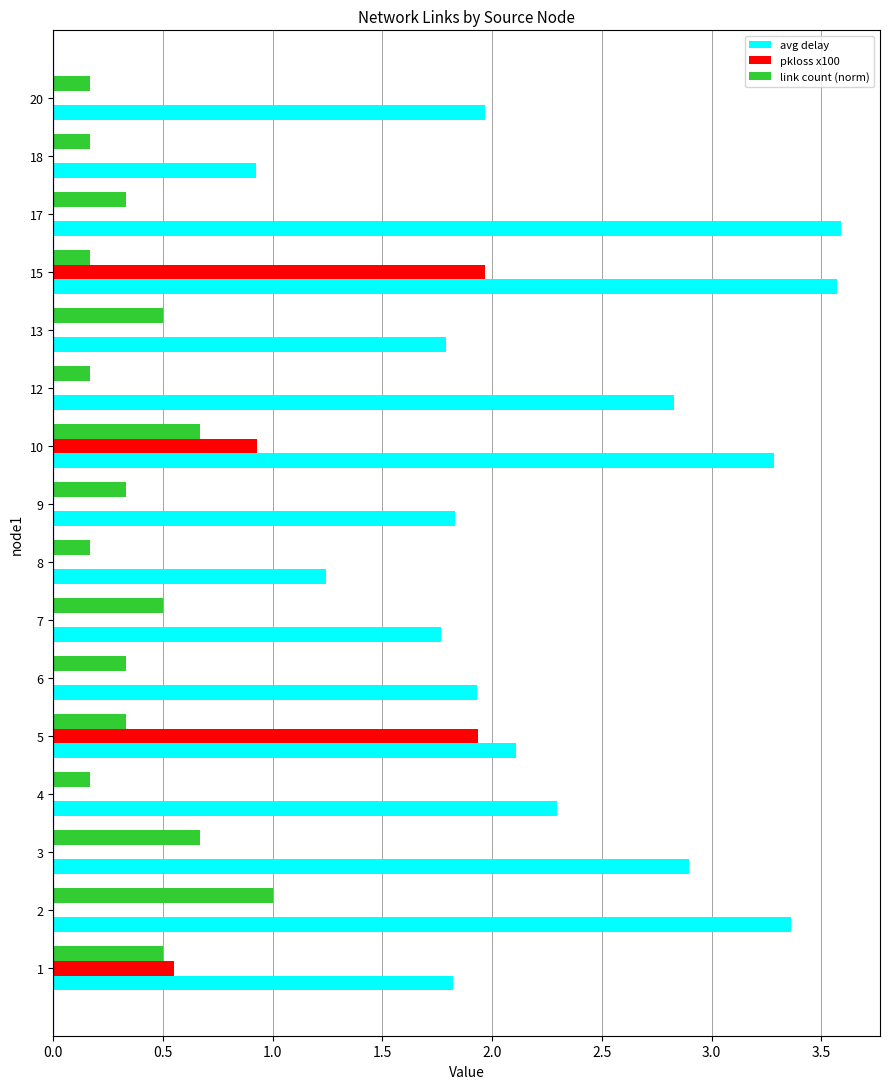

At which category is the sum across all series the highest?

15